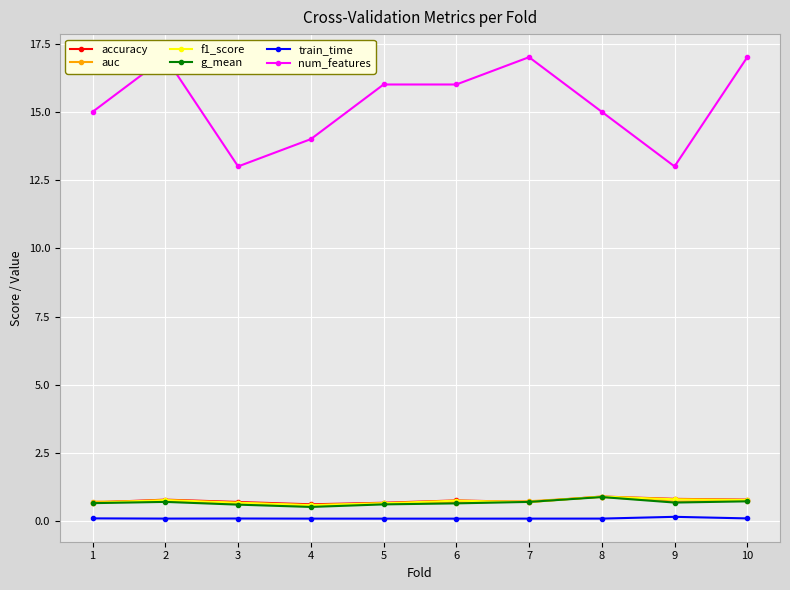

The train_time series shows 0.1 at 6. True or false?

True